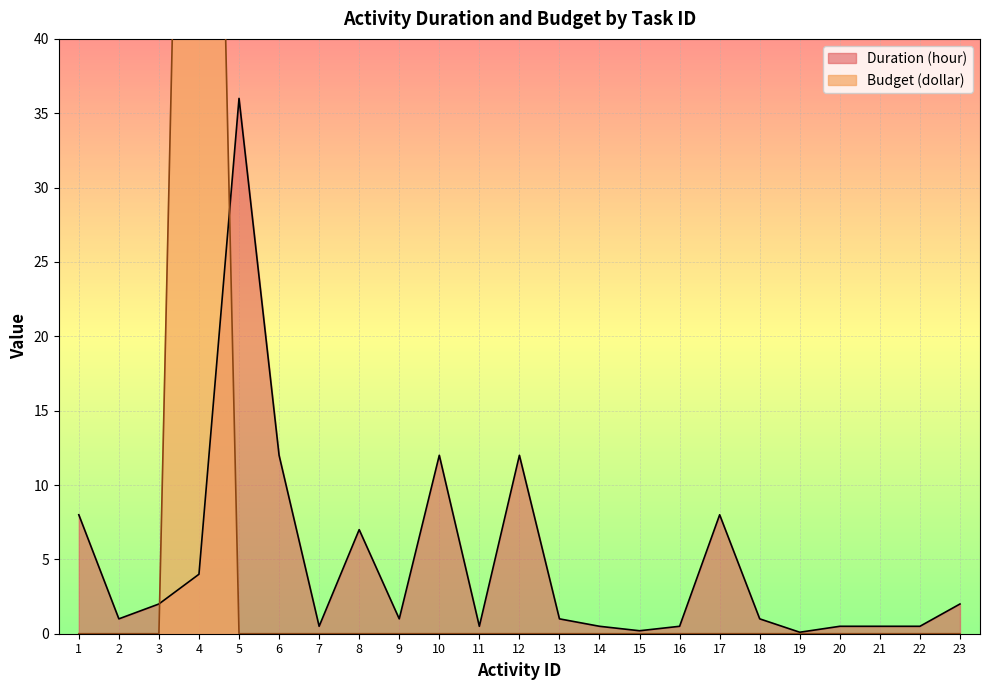

Between 14 and 15, which series saw the biggest shift?

Duration (hour)